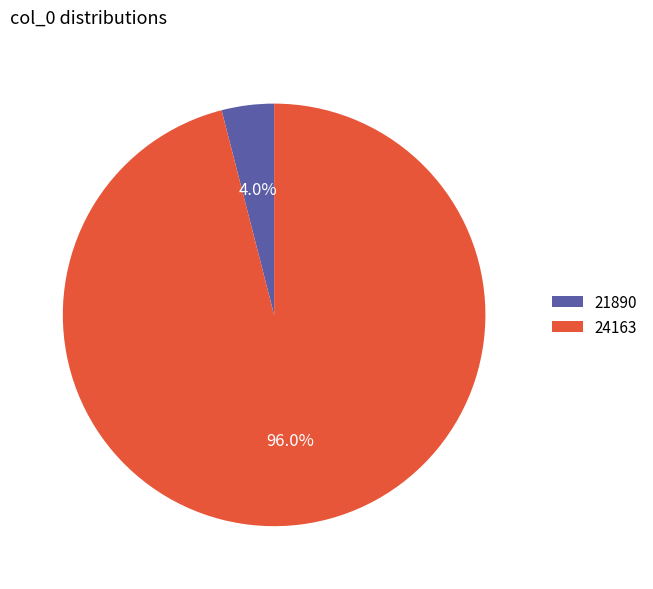

Rank the categories by value from highest to lowest.

24163, 21890